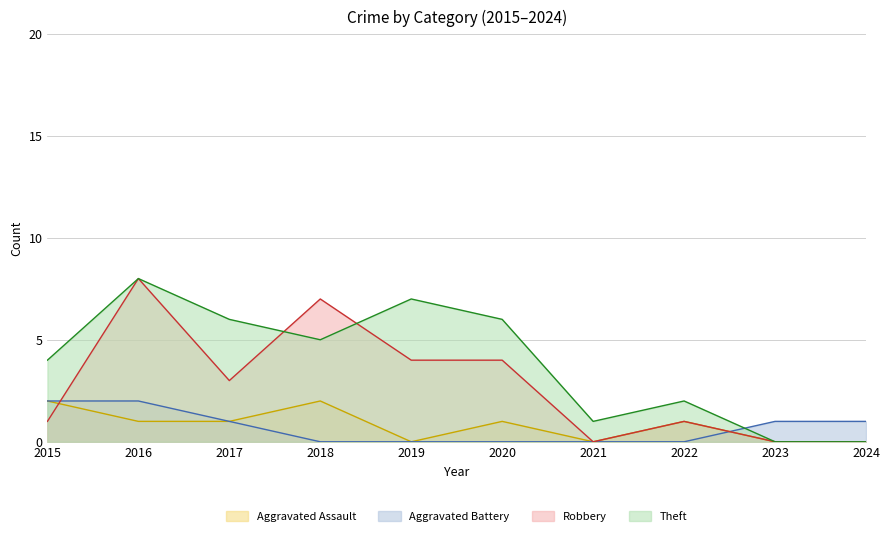

Rank the categories by Aggravated Assault value from highest to lowest.

2015, 2018, 2016, 2017, 2020, 2022, 2019, 2021, 2023, 2024